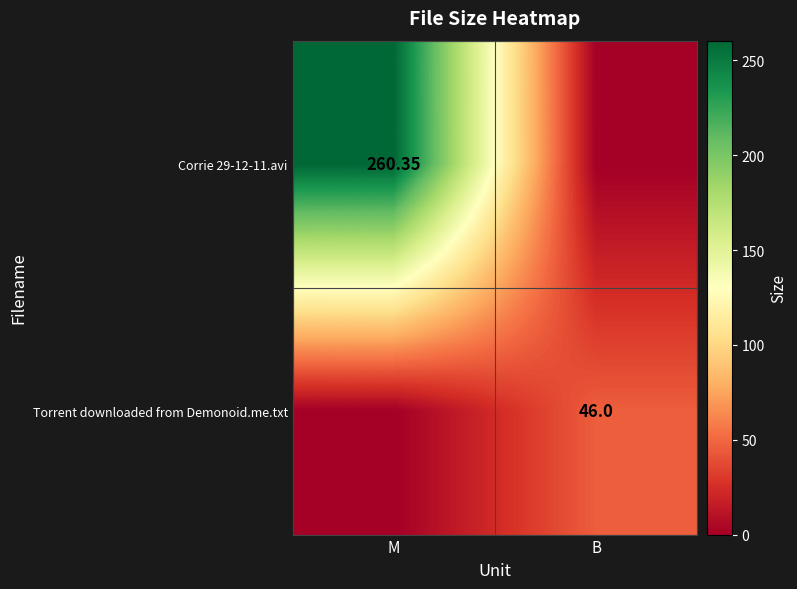

At which category is the sum across all series the highest?

M